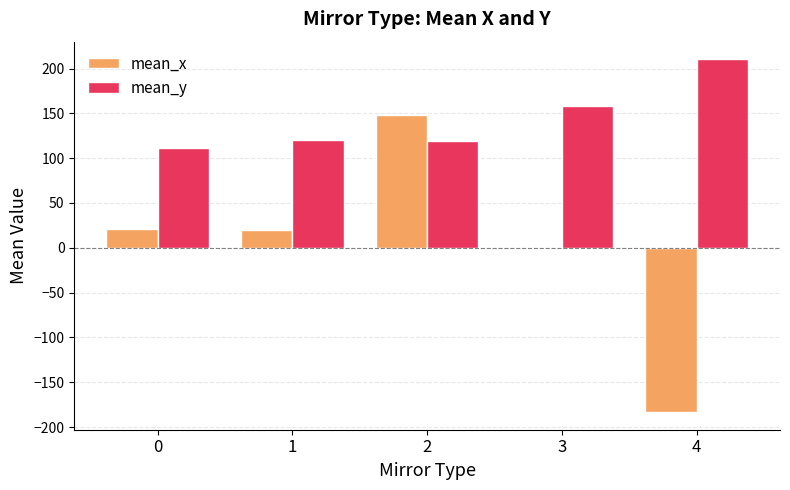

What is the average value of the mean_x series?

0.8